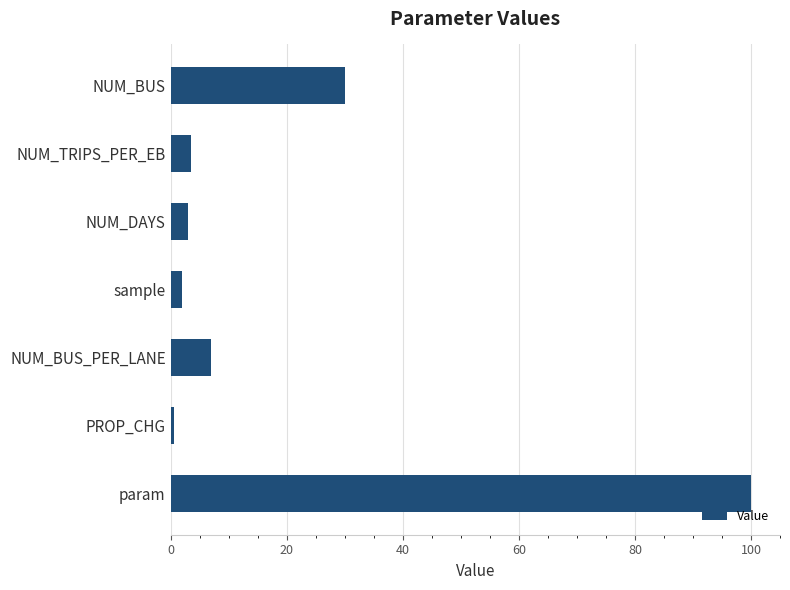

Reading top to bottom, list all the values displayed in this chart.

NUM_BUS=30.0	NUM_TRIPS_PER_EB=3.5	NUM_DAYS=3.0	sample=2.0	NUM_BUS_PER_LANE=7.0	PROP_CHG=0.5	param=100.0